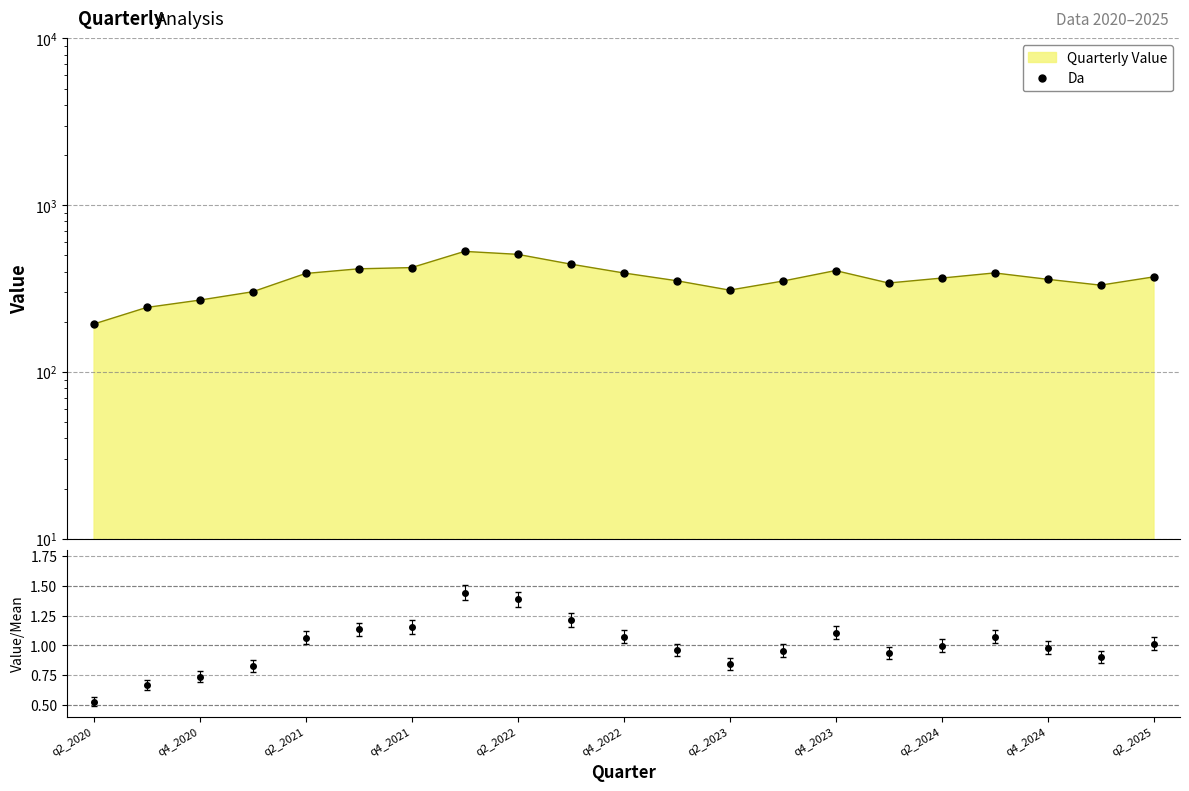

What is the maximum value shown in the chart?

529